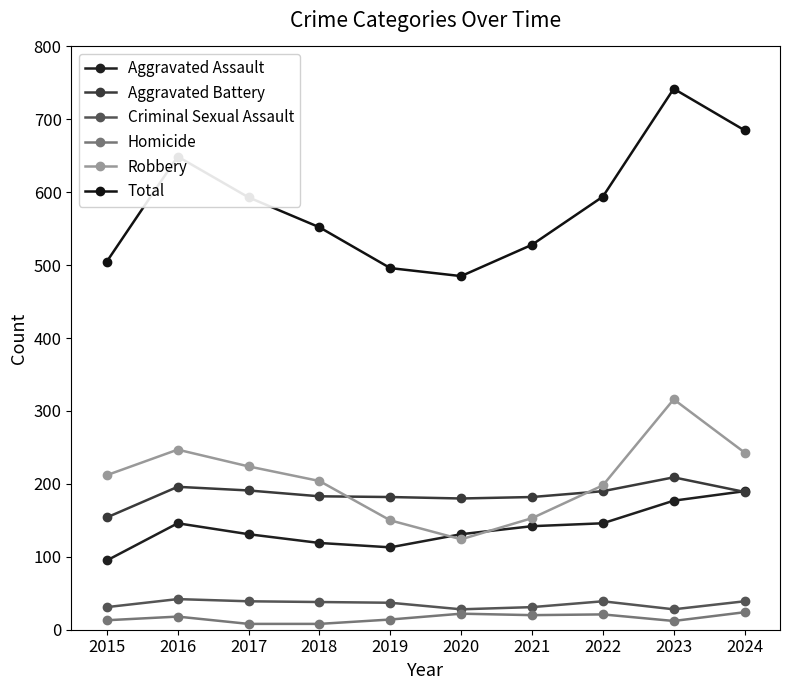

Reading left to right, transcribe all the data shown in this chart.

Aggravated Assault: 95	146	131	119	113	131	142	146	177	190
Aggravated Battery: 154	196	191	183	182	180	182	190	209	189
Criminal Sexual Assault: 31	42	39	38	37	28	31	39	28	39
Homicide: 13	18	8	8	14	22	20	21	12	24
Robbery: 212	247	224	204	150	124	153	198	316	243
Total: 505	649	593	552	496	485	528	594	742	685